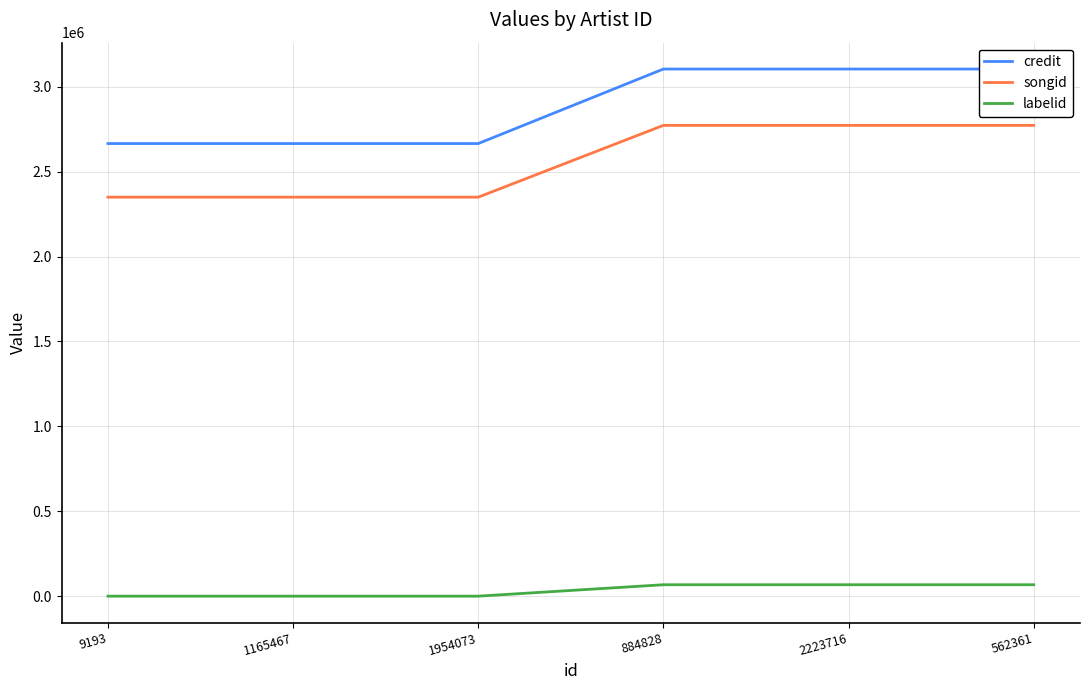

True or false: credit has more than 2 points higher than both neighbors.

False